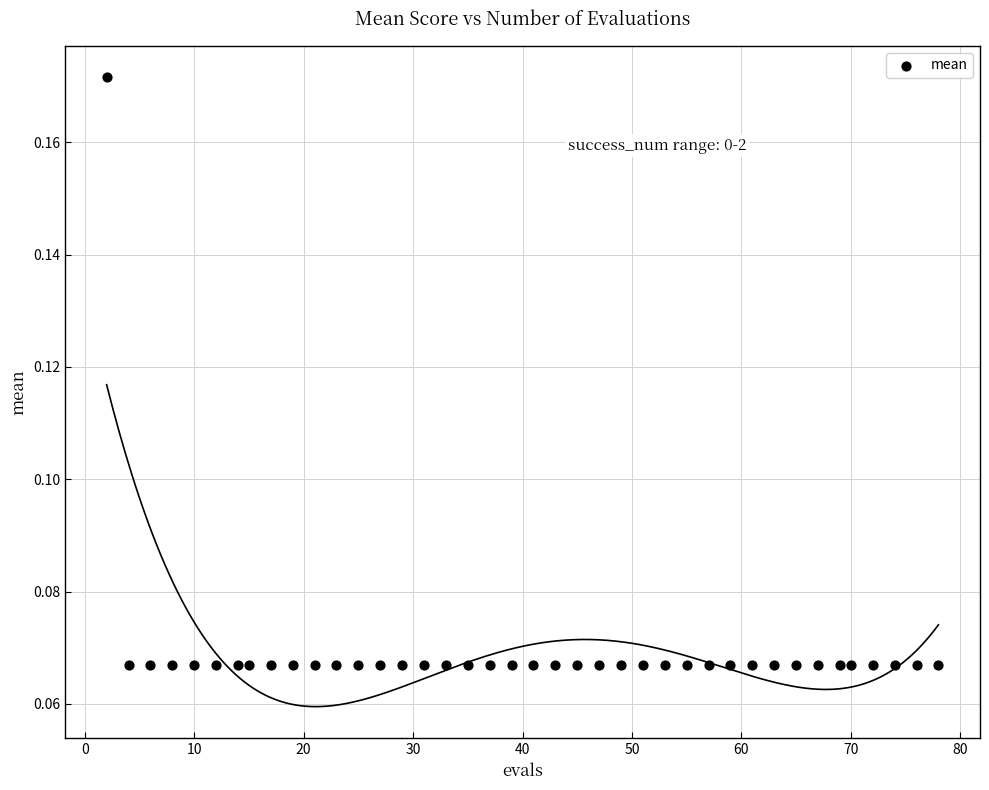

What is the range of X values (max minus min)?

76.0